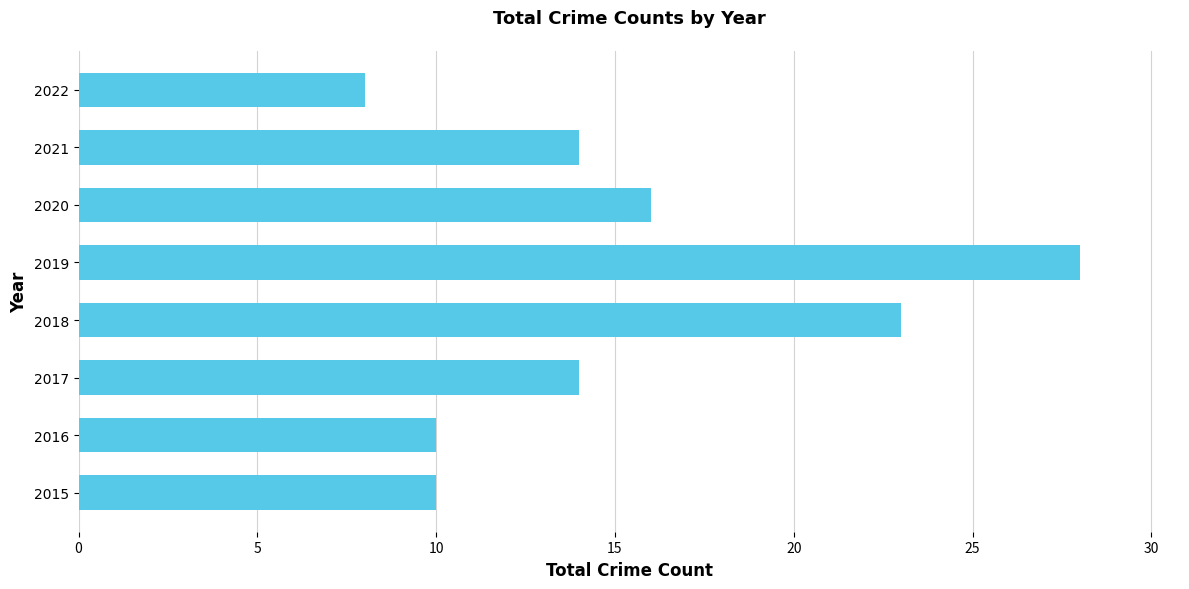

Reading top to bottom, transcribe all the data shown in this chart.

2022=8	2021=14	2020=16	2019=28	2018=23	2017=14	2016=10	2015=10